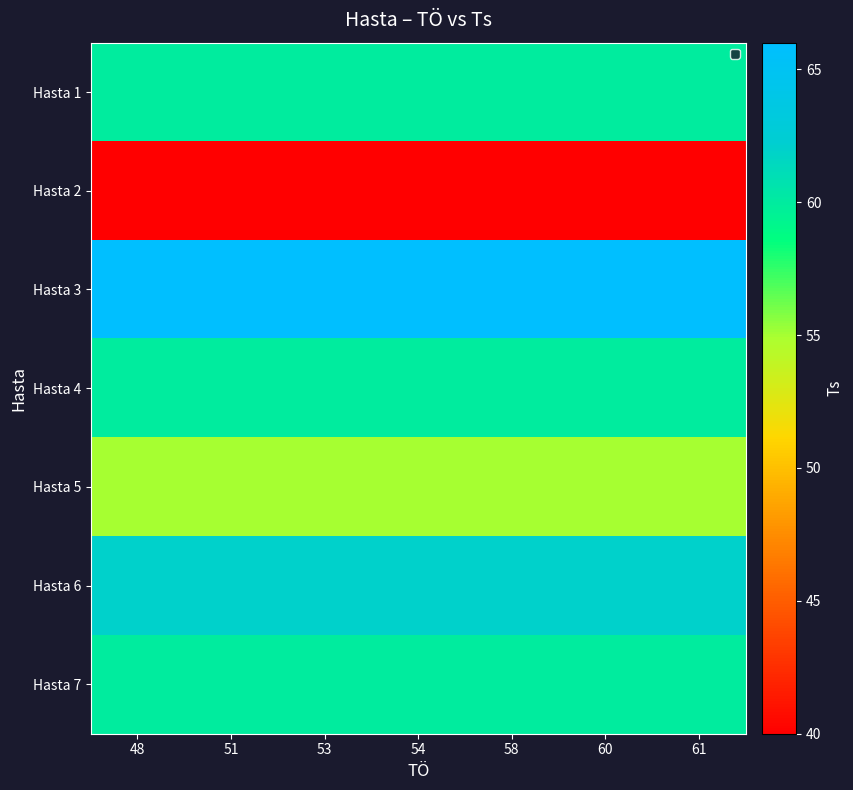

At how many categories does at least one series exceed 56?

7